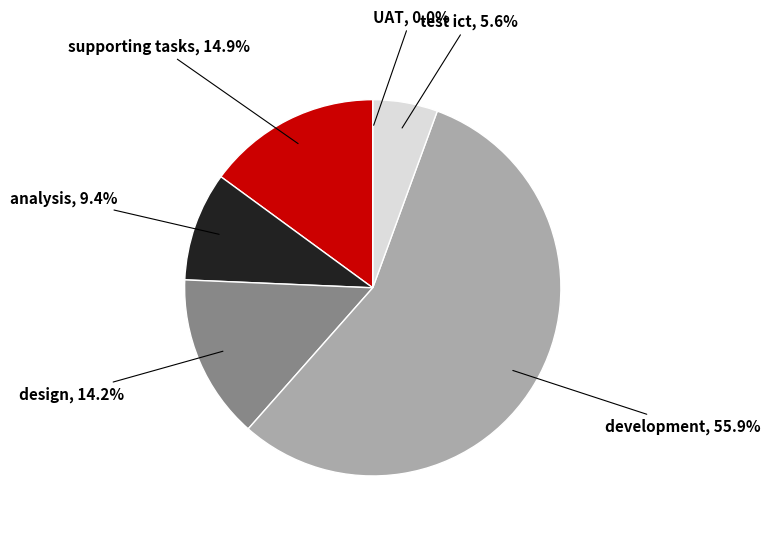

What is the smallest slice in the pie chart?

UAT